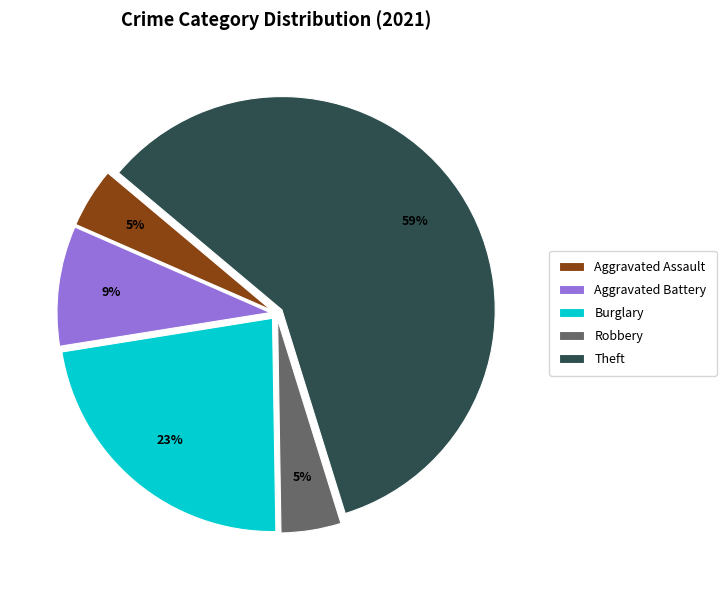

To the nearest percent, what is the average slice percentage?

20%